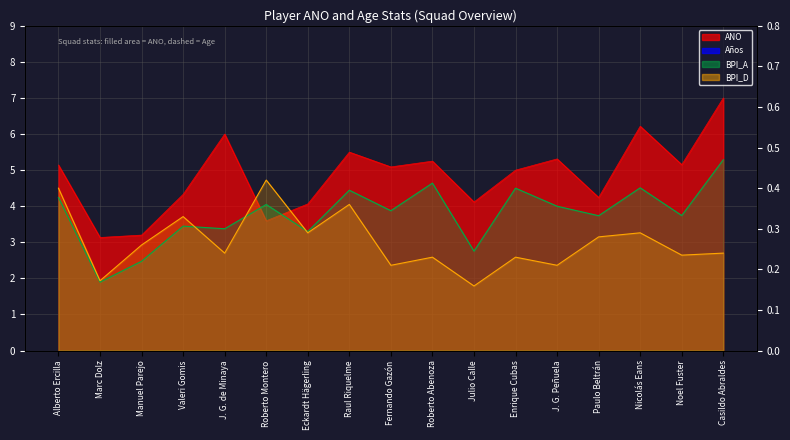

True or false: BPI_D line has a value of 0.1 at Paulo Beltrán.

False